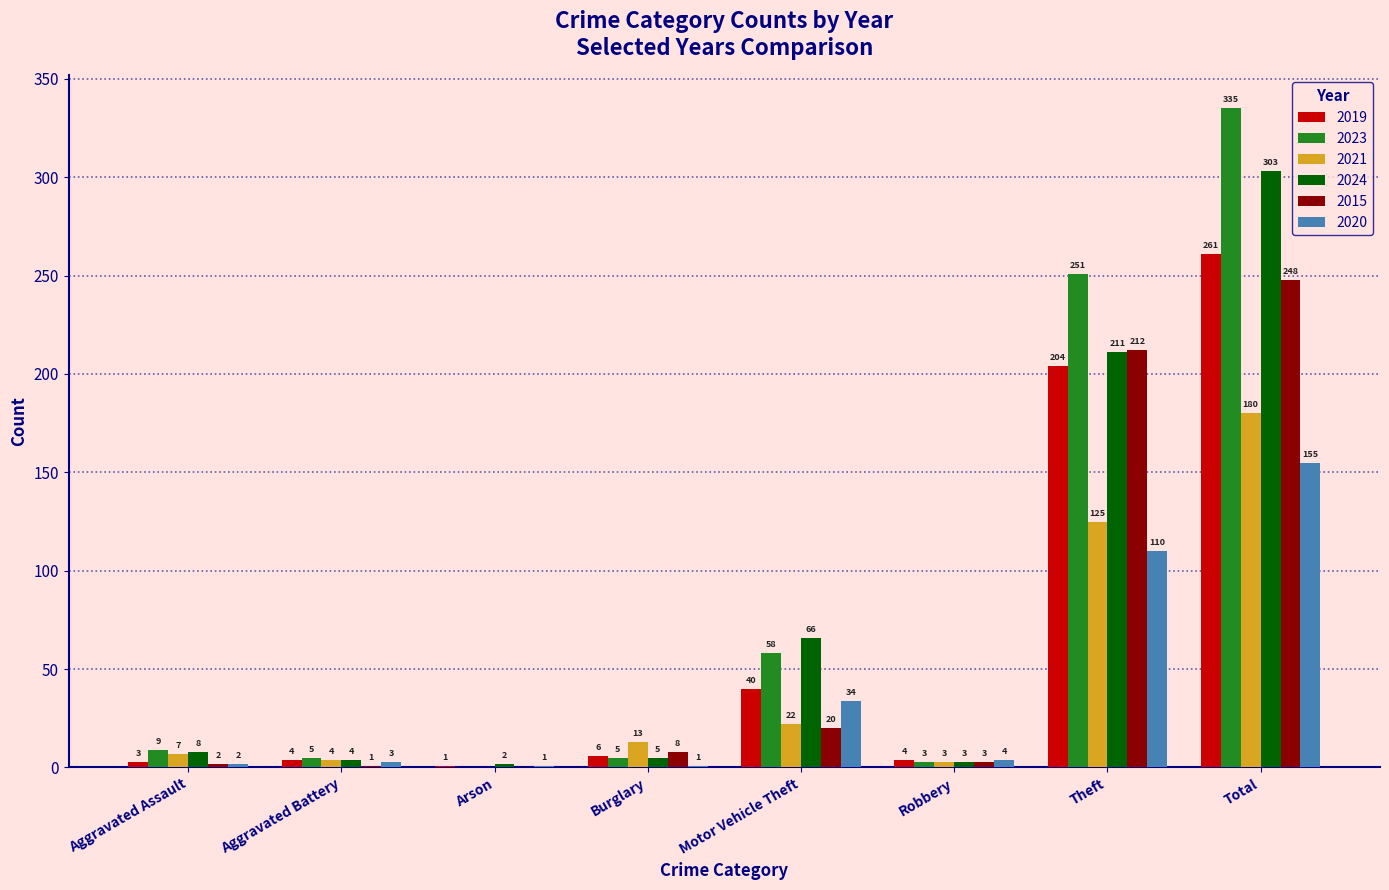

Which series changed the most between Aggravated Assault and Theft?

2023